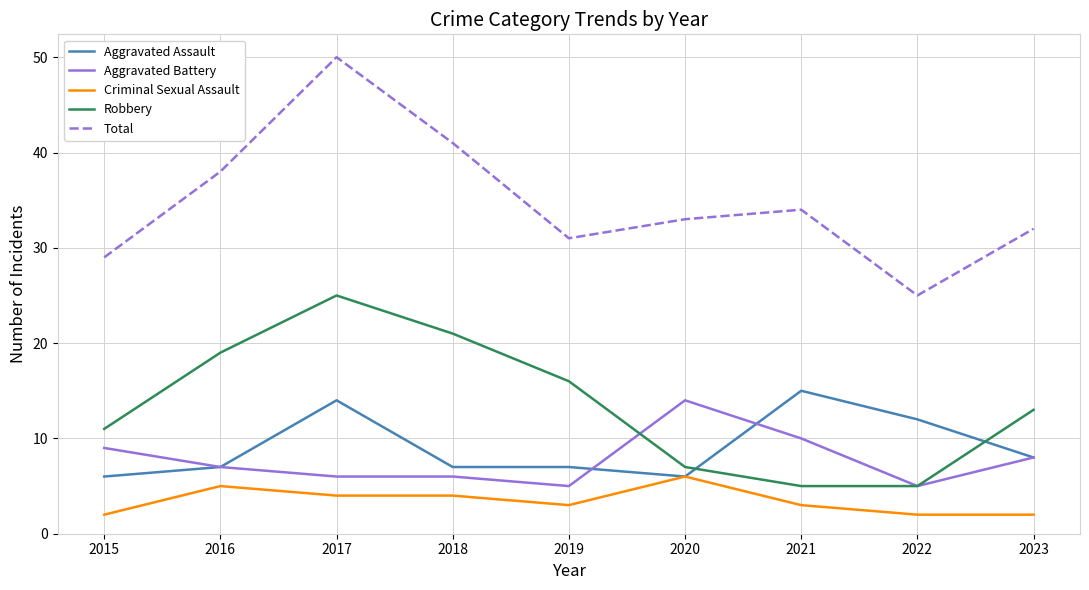

True or false: Criminal Sexual Assault has a value of 5 at 2019.

False